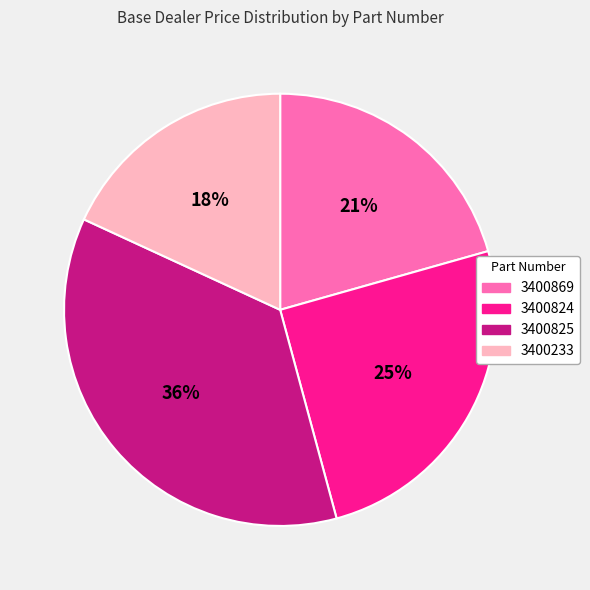

Combined, do 3400869 and 3400233 account for over 50%?

No